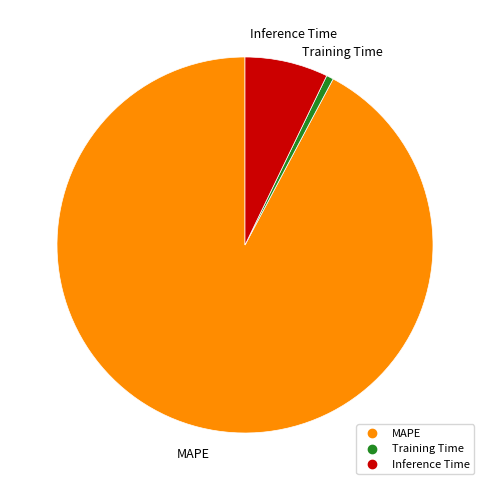

How many segments does this pie chart have?

3